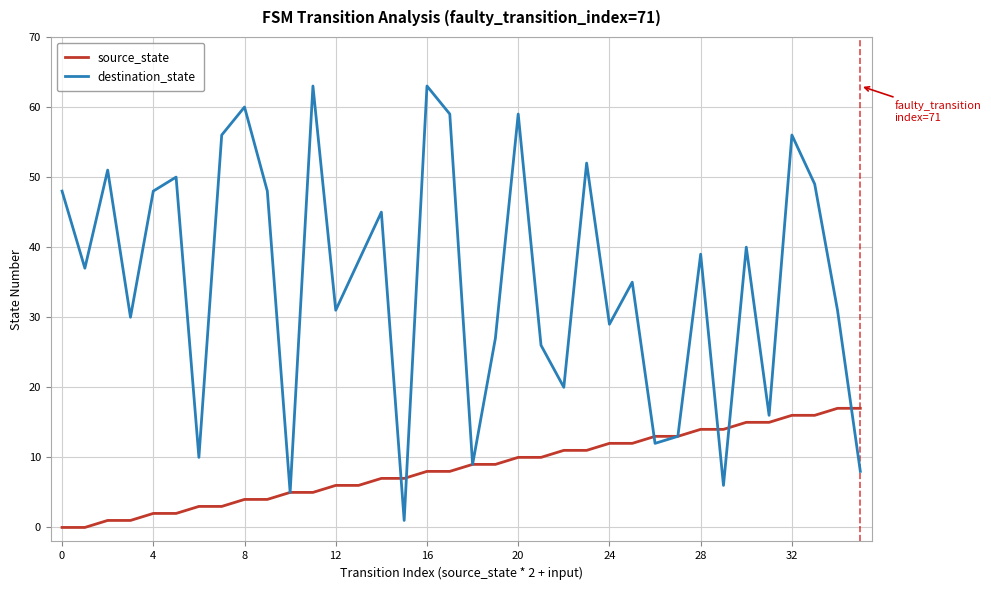

What is the greatest value displayed?

63